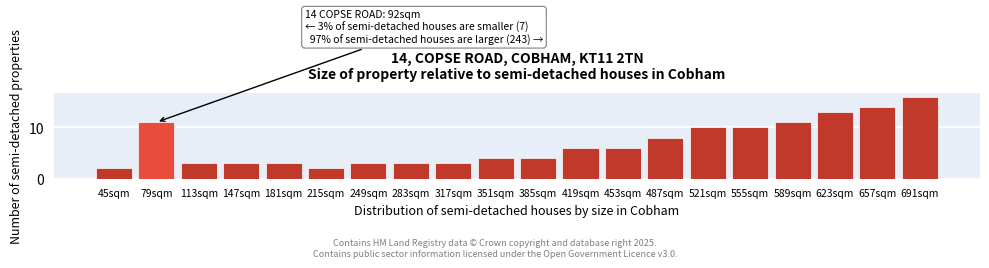

Reading left to right, extract all data points from this chart.

45sqm=2	79sqm=11	113sqm=3	147sqm=3	181sqm=3	215sqm=2	249sqm=3	283sqm=3	317sqm=3	351sqm=4	385sqm=4	419sqm=6	453sqm=6	487sqm=8	521sqm=10	555sqm=10	589sqm=11	623sqm=13	657sqm=14	691sqm=16